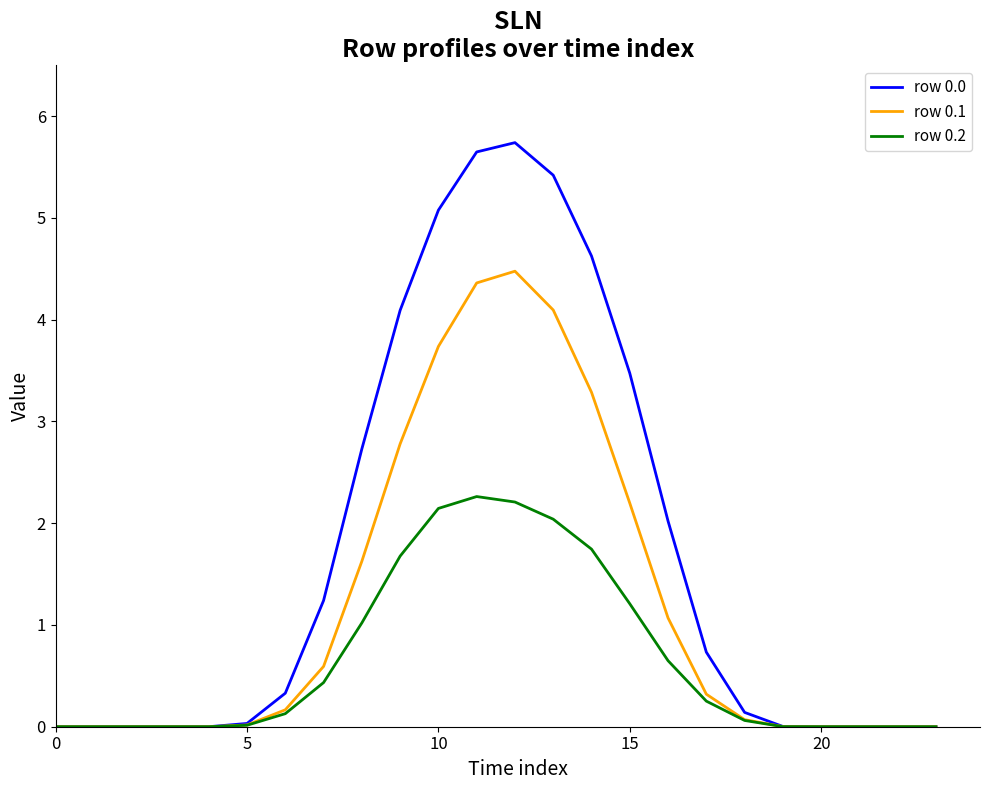

What is the greatest value displayed?

5.7